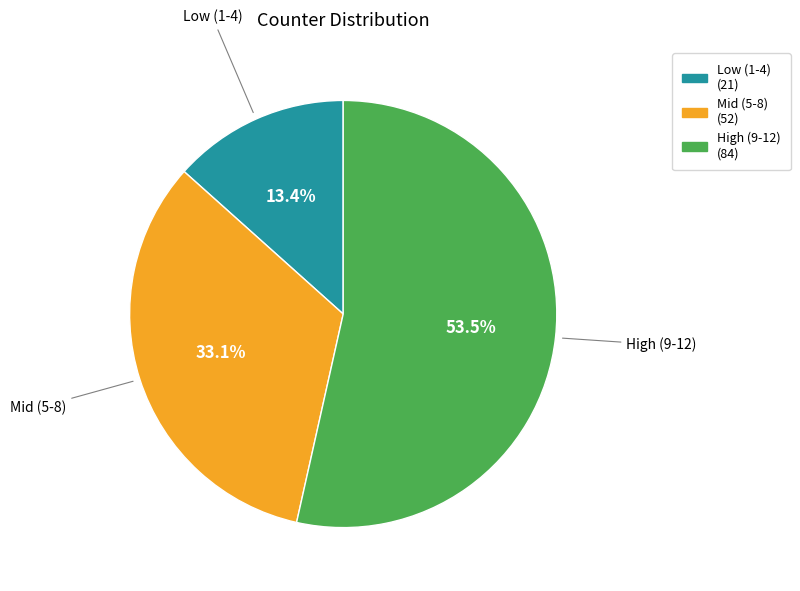

Is there a majority slice in this chart?

Yes